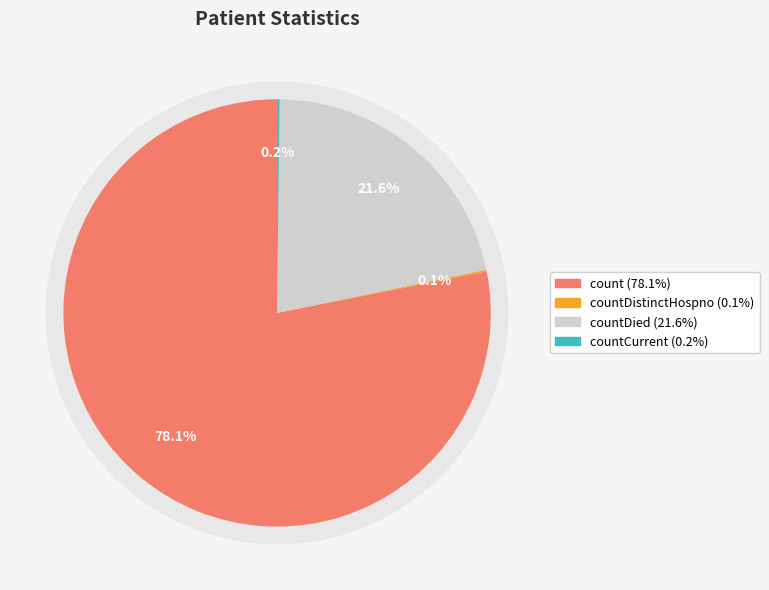

Does any single category account for the majority?

Yes